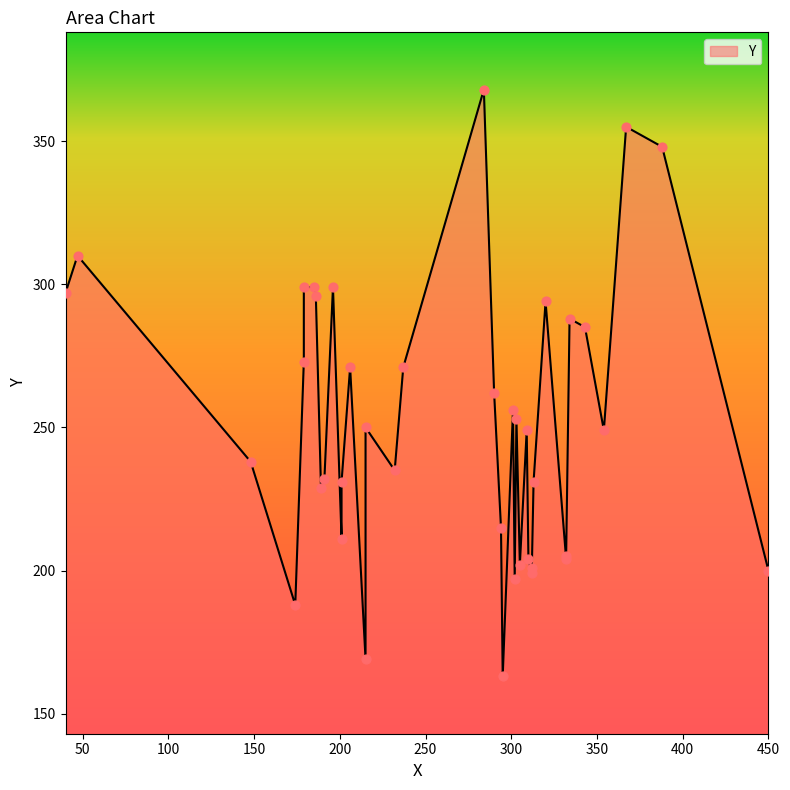

Approximately how many times larger is the value at 11 compared to 1?

1.2